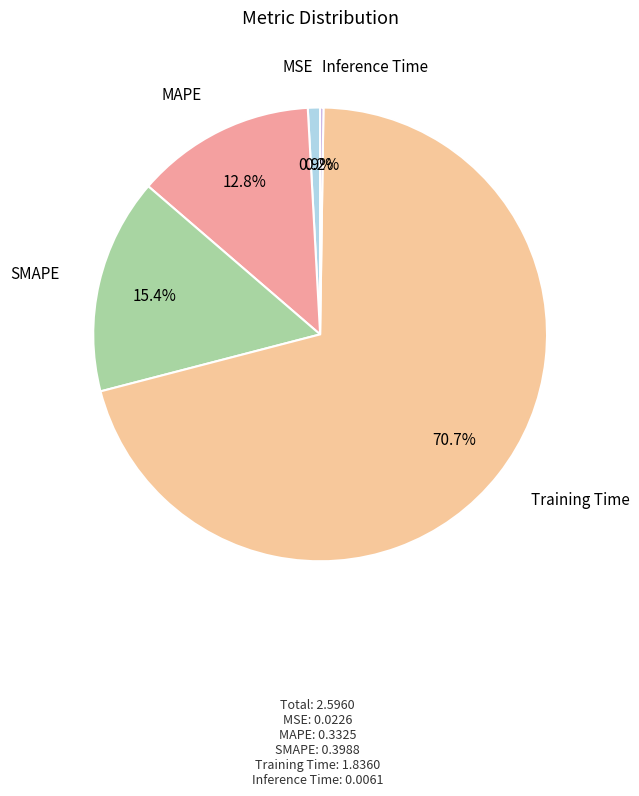

Is there a majority slice in this chart?

Yes